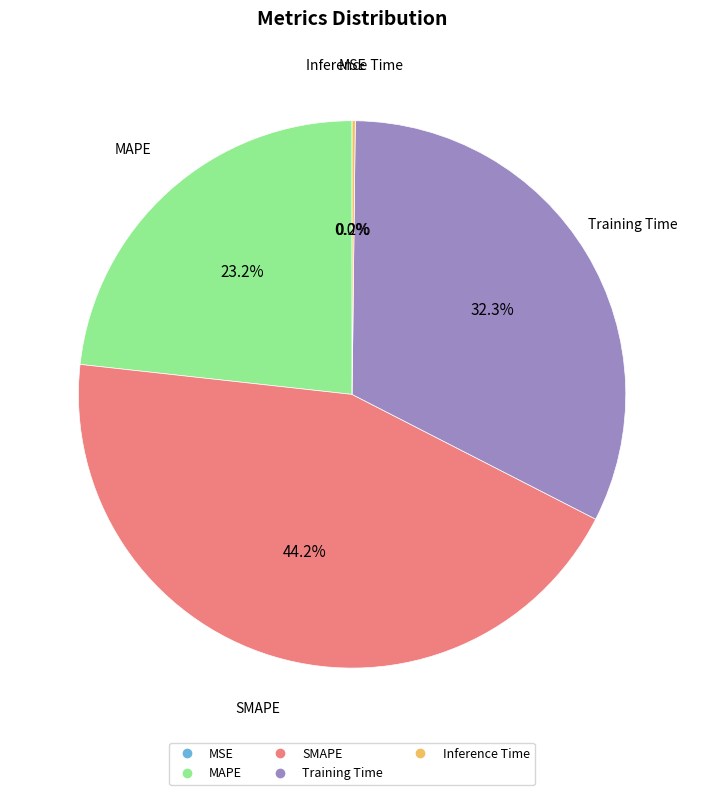

What percentage is NOT represented by Training Time?

67.7%